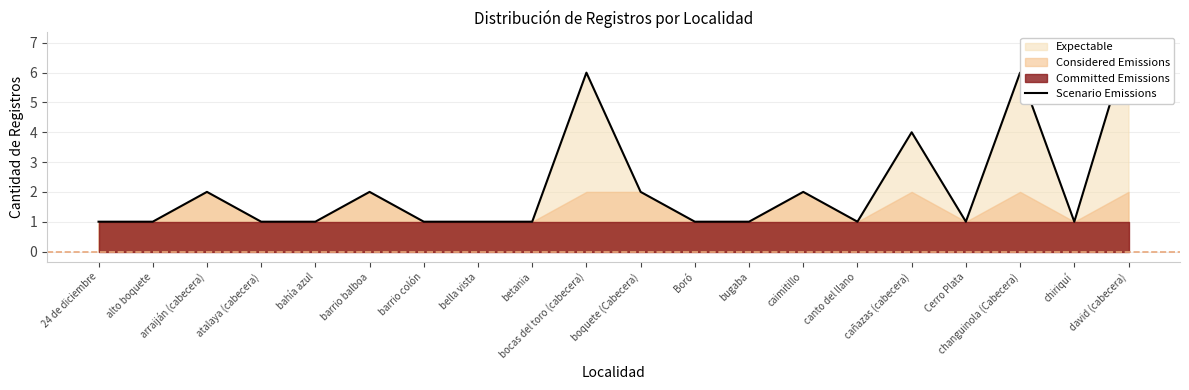

Which has a higher value, atalaya (cabecera) or changuinola (Cabecera)?

changuinola (Cabecera)